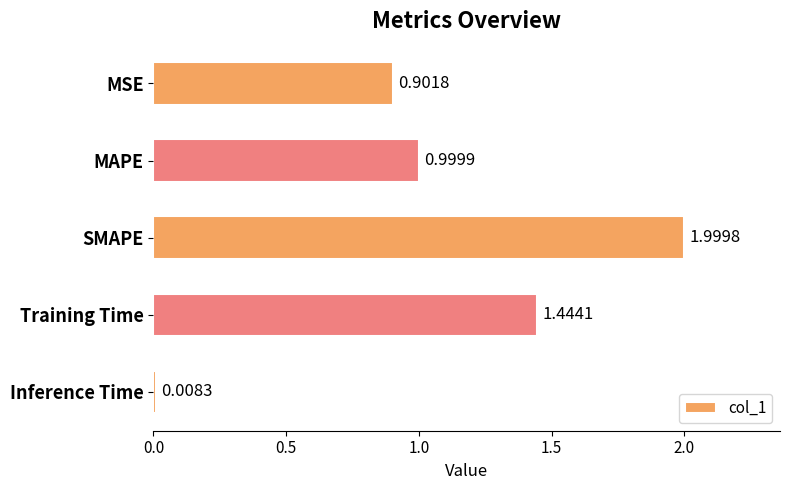

Does the chart contain stacked bars?

No